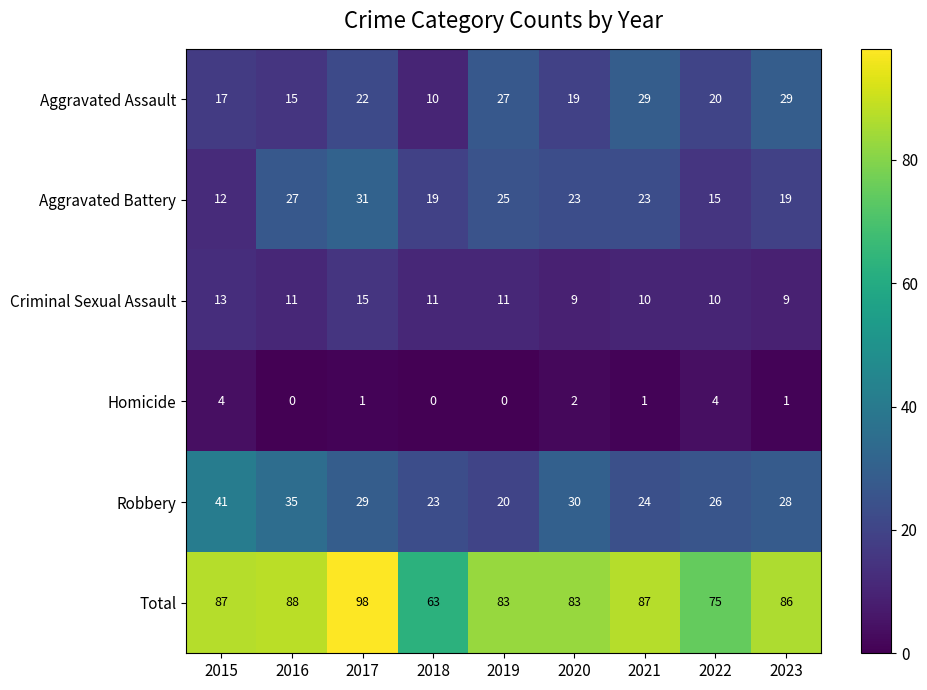

The Aggravated Battery series shows 23 at 2020. True or false?

True